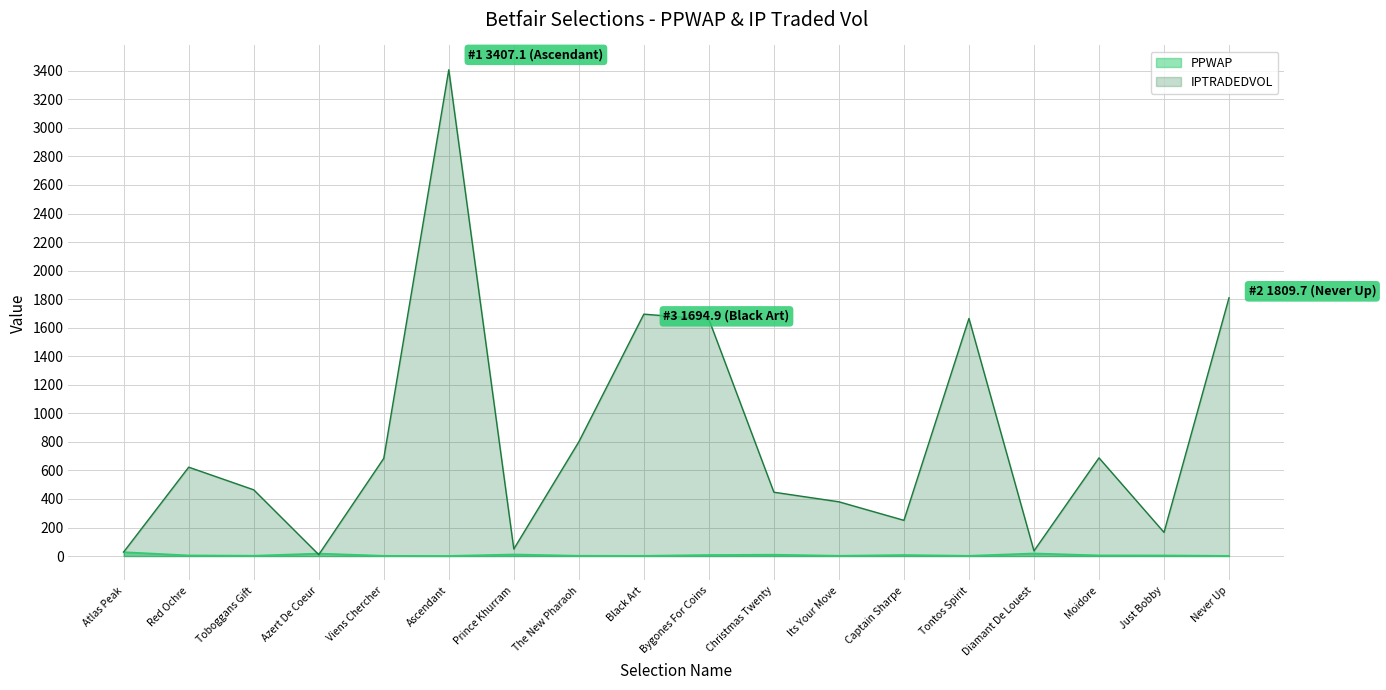

What is the maximum value shown in the chart?

3407.1